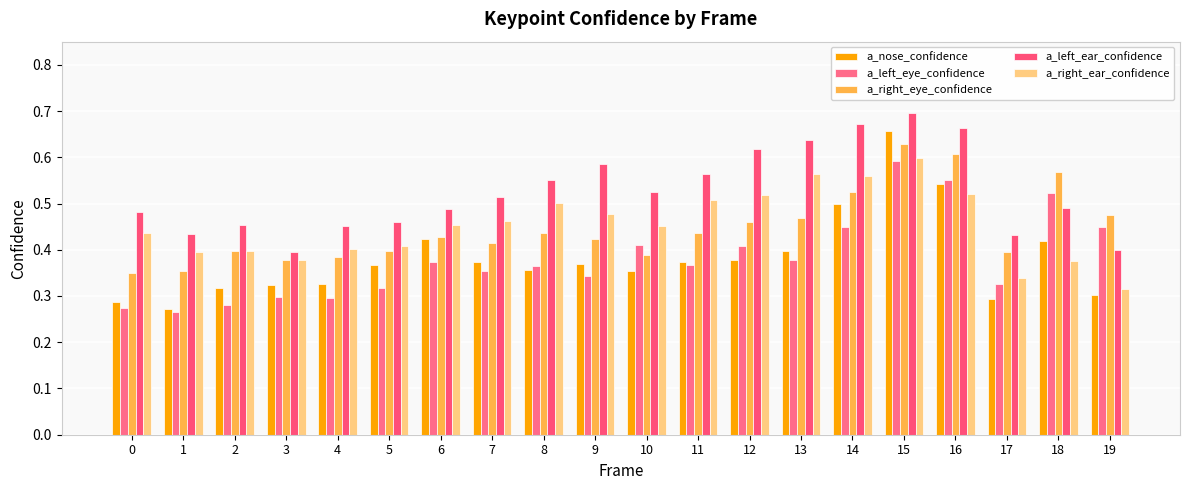

Are the bars horizontal?

No